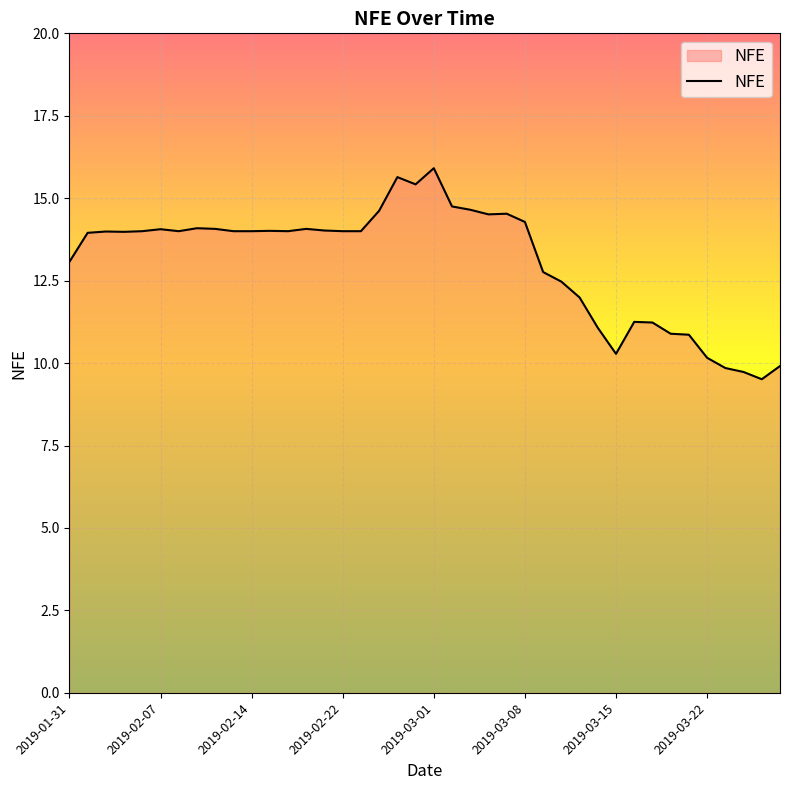

What is the difference between the maximum and minimum values?

6.4